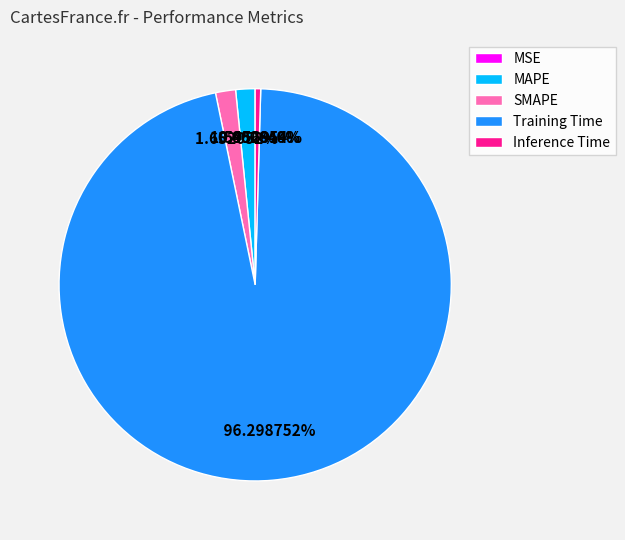

Is it true that SMAPE is 7% of the pie?

False